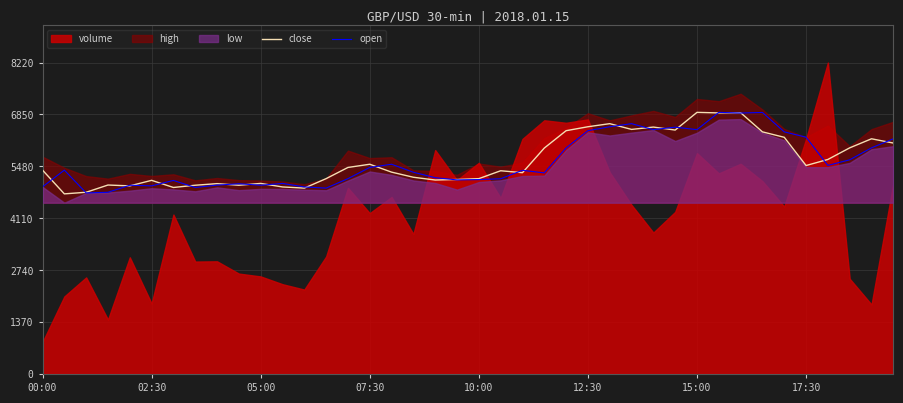

The open series shows 4940.0 at 00:00. True or false?

True